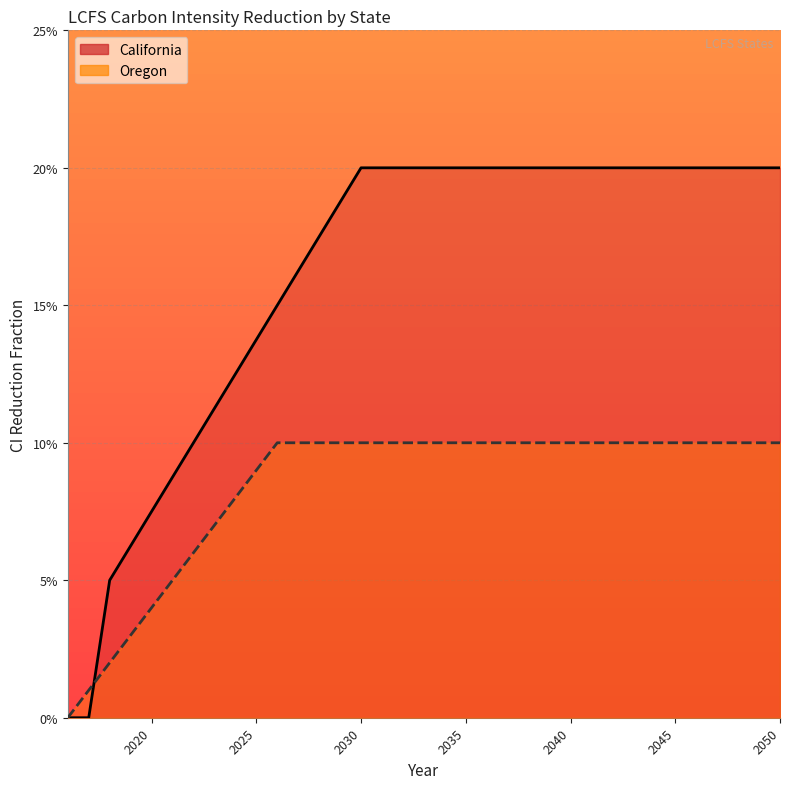

Rank the series at 2040 from highest to lowest value.

California line, Oregon line